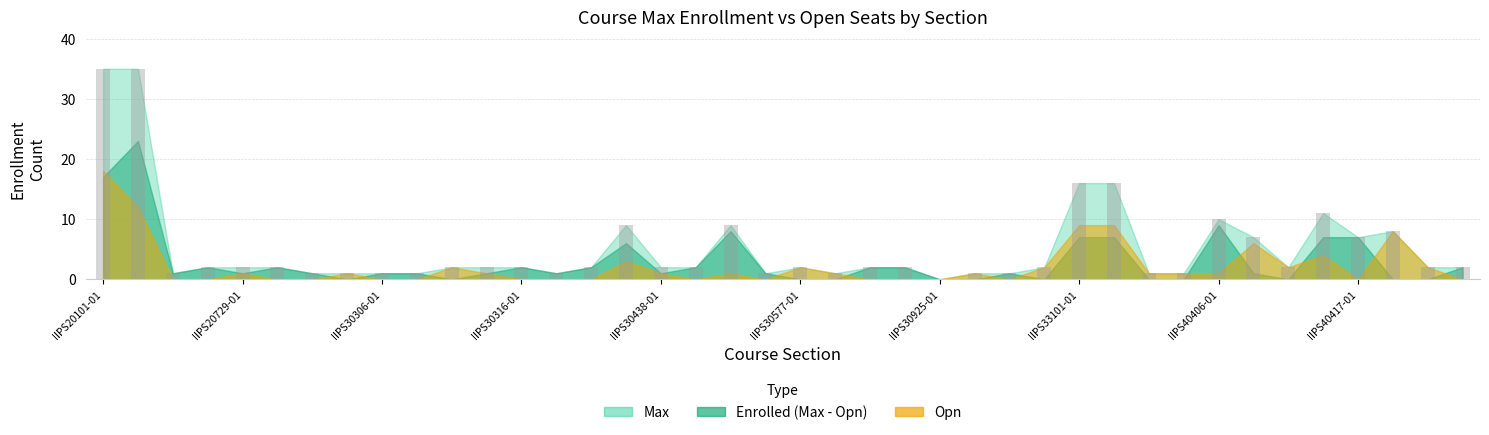

Reading right to left, list all the values displayed in this chart.

2	2	8	7	11	2	7	10	1	1	16	16	2	1	1	0	2	2	1	2	1	9	2	2	9	2	1	2	2	2	1	1	1	1	2	2	2	1	35	35